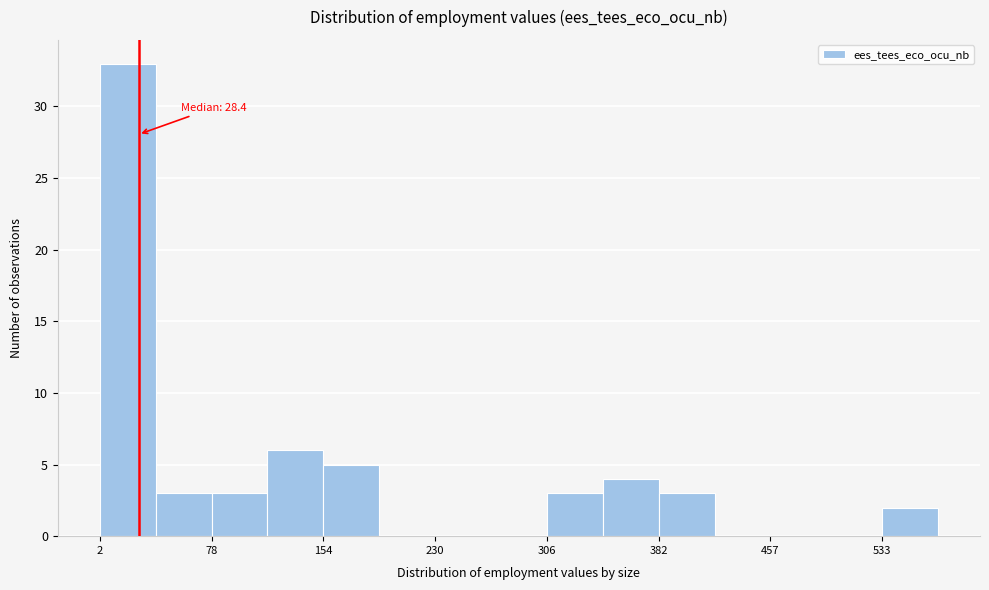

Around what value on the x-axis is the tallest bar? Give the approximate position of its centre, as read against the axis.

20